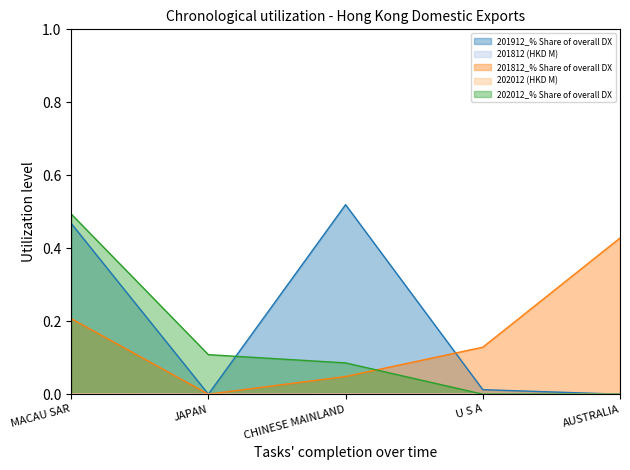

Where is 201812_% Share of overall DX nearest to the value 0?

JAPAN